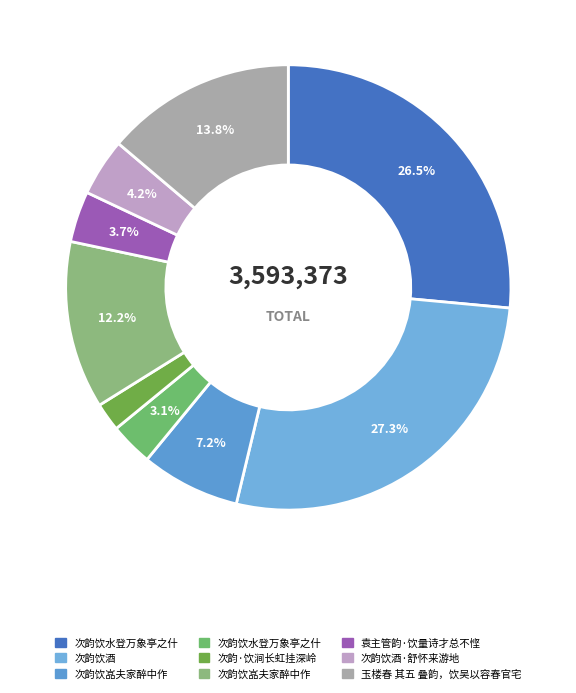

Which slice is the largest?

次韵饮酒